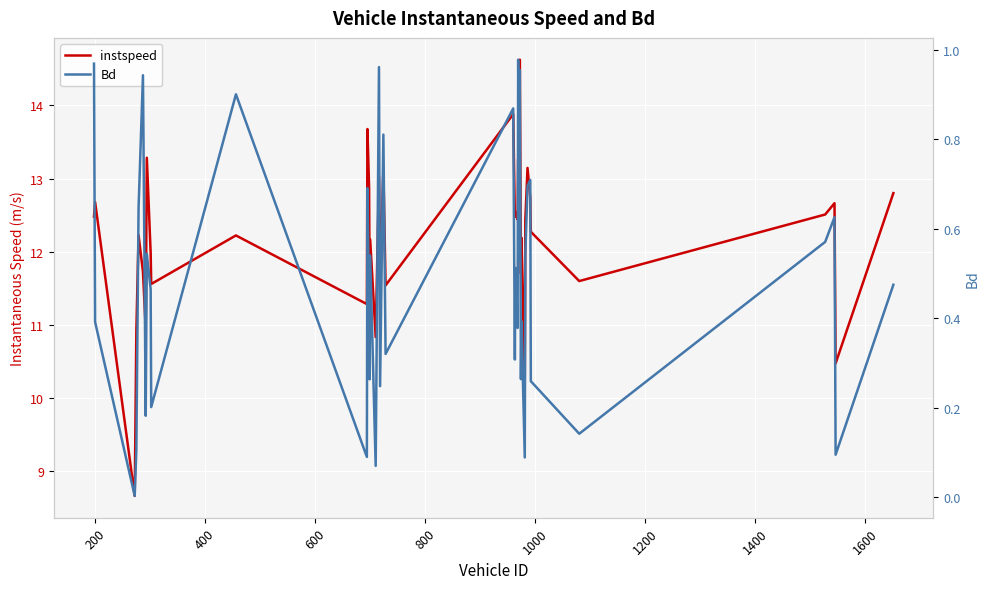

True or false: Bd has a value of 0.2 at 1600.

False